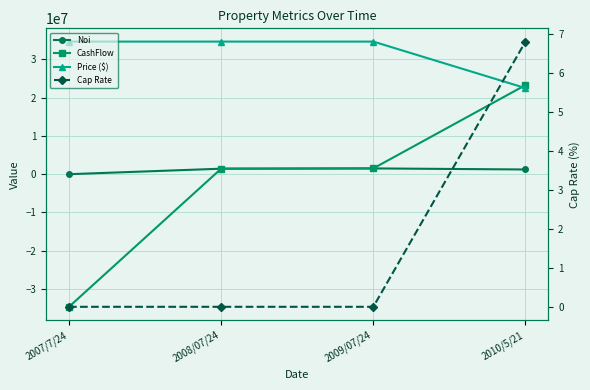

True or false: Cap Rate and Noi intersect in this chart.

False